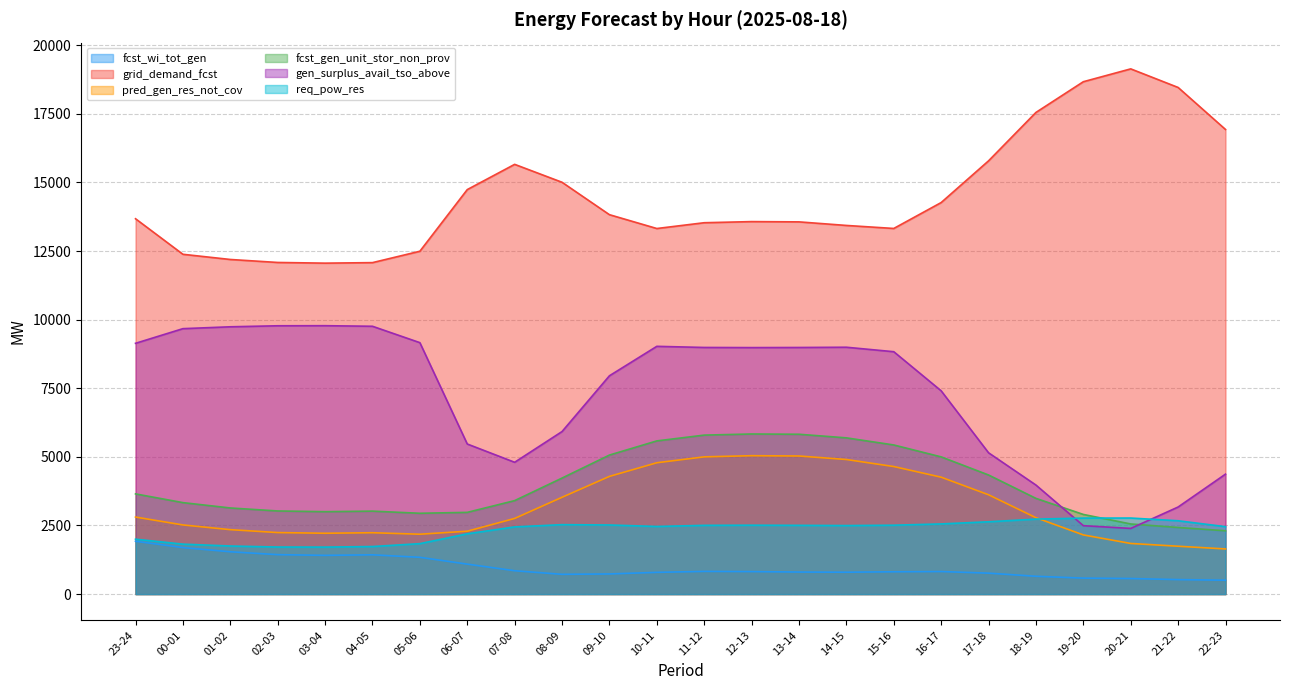

What is the sum of all fcst_gen_unit_stor_non_prov values?

94955